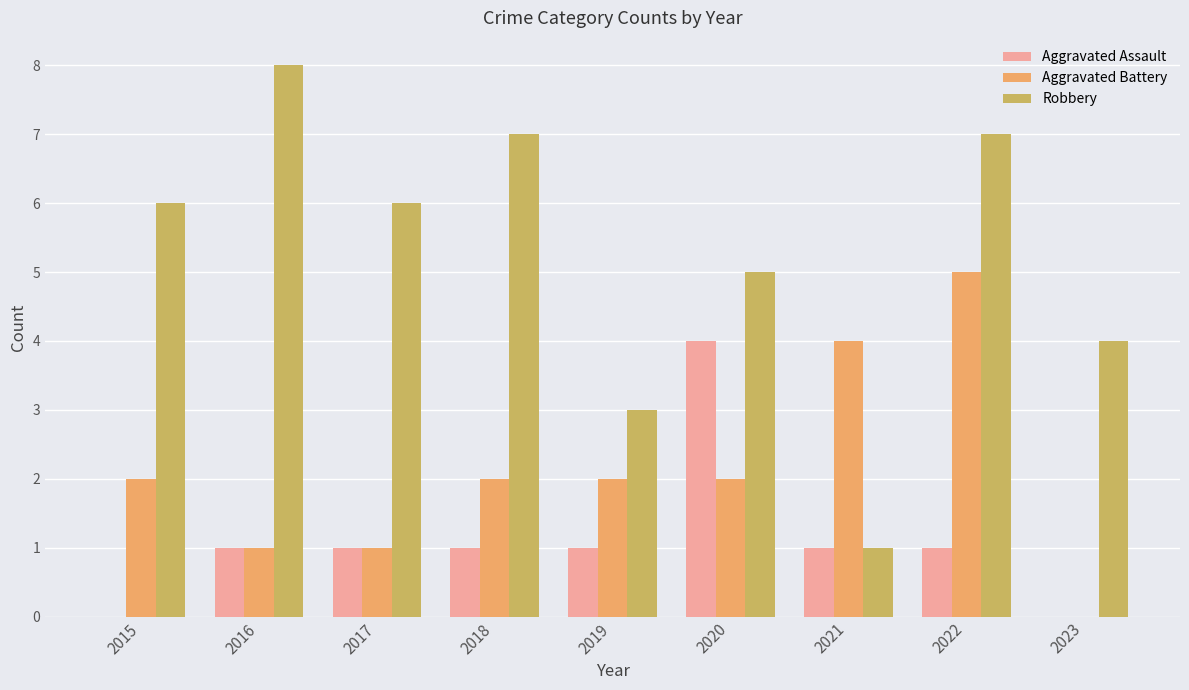

What is the maximum value shown in the chart?

8